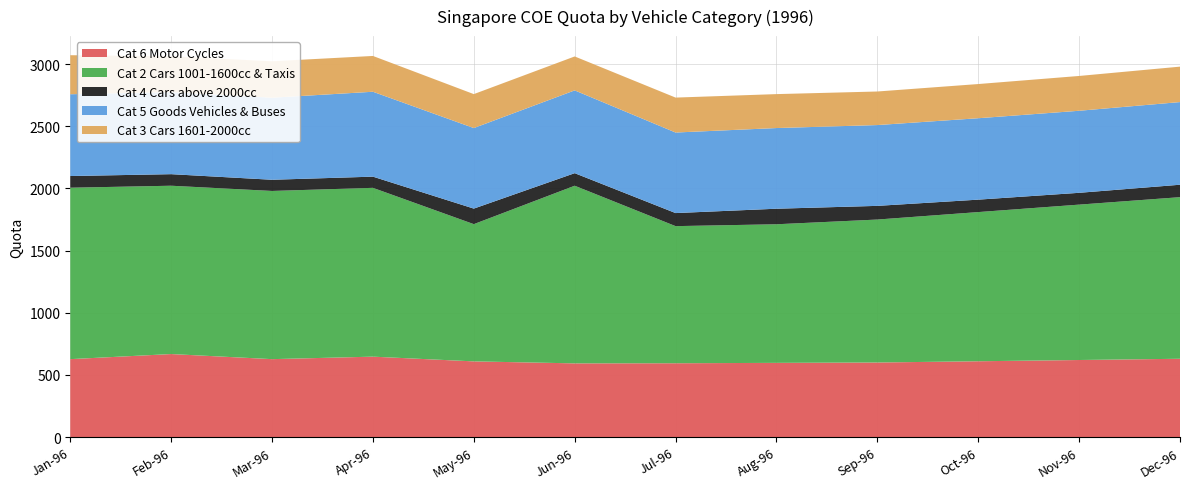

What is the minimum value for Cat 6 Motor Cycles?

593